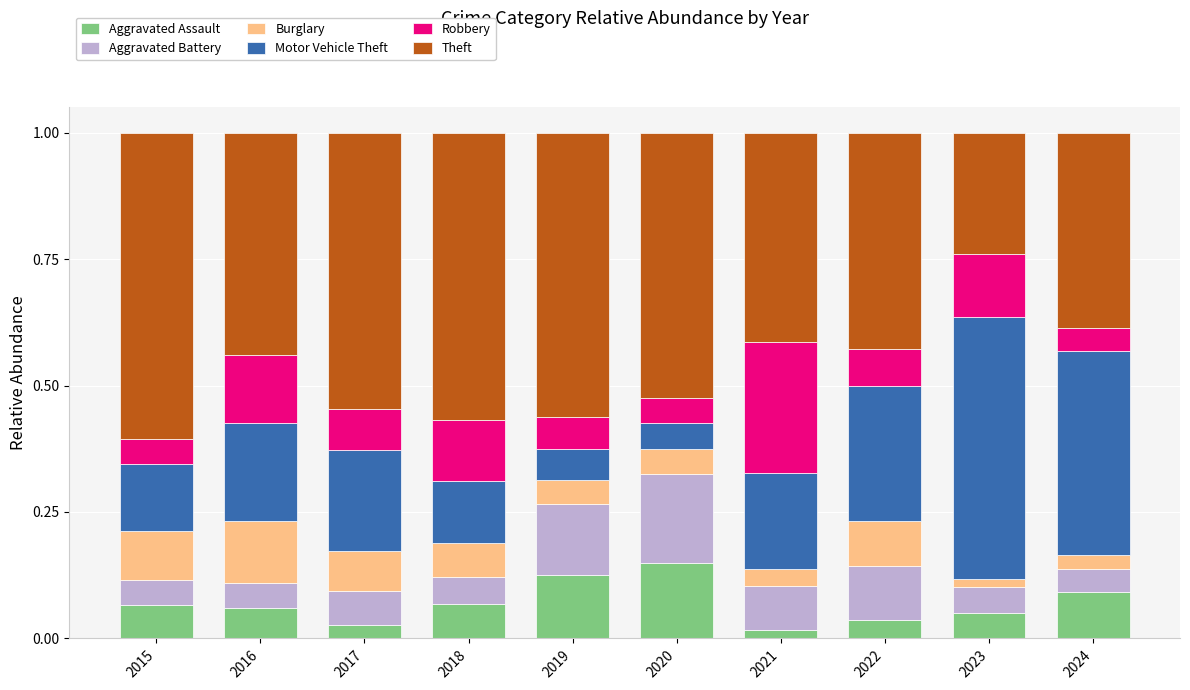

What is the total value across all series at 2019?

1.0